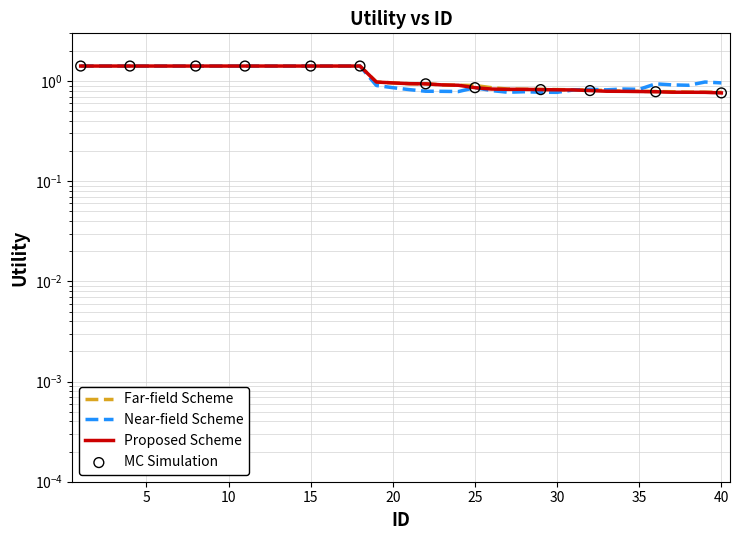

At which category is the sum across all series the highest?

1